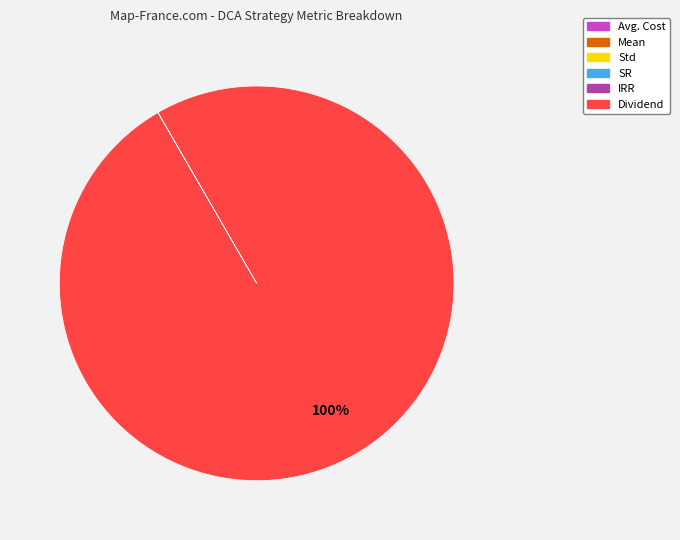

To the nearest percent, what percentage of the pie is Dividend?

100%